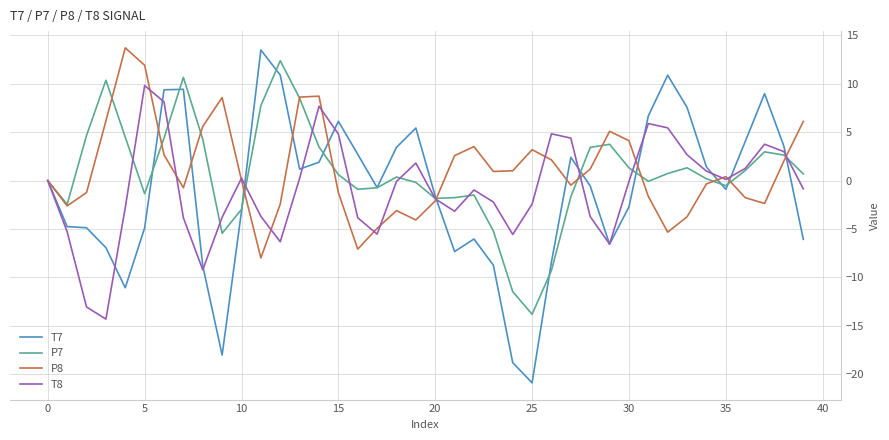

Which series has the widest spread of values?

T7